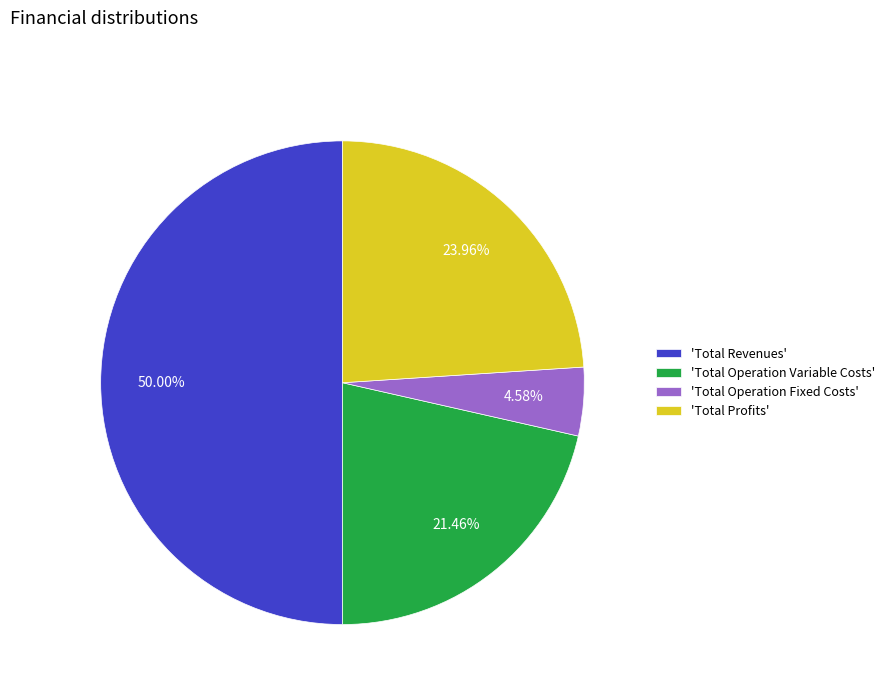

Approximately how many times larger is the value at 'Total Revenues' compared to 'Total Operation Fixed Costs'?

10.9